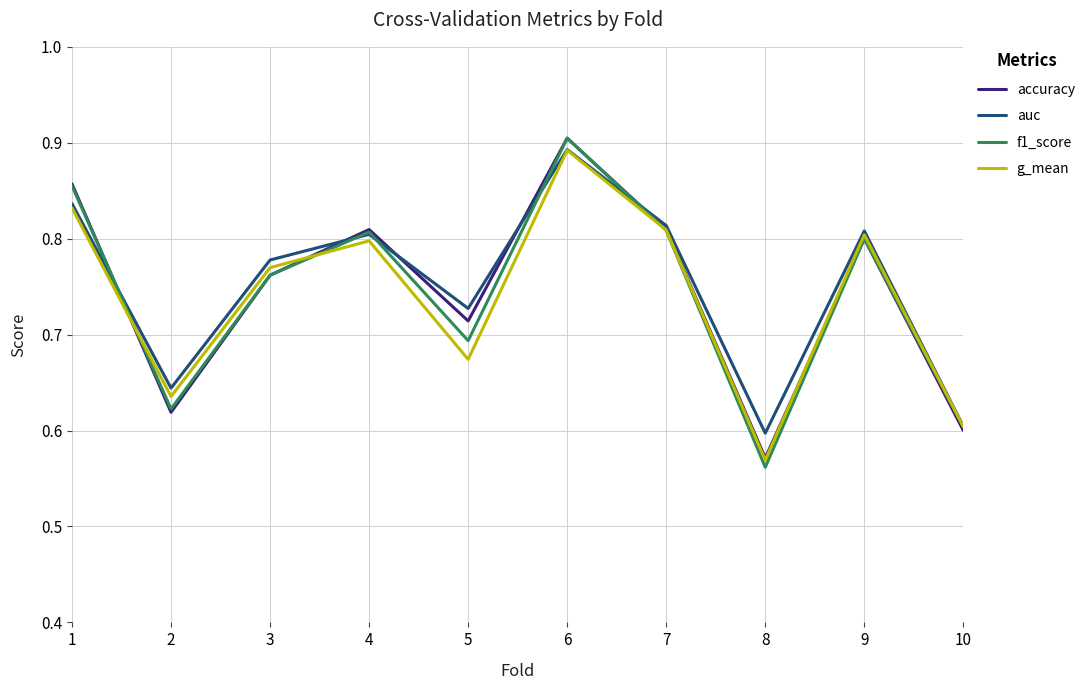

Does the chart have visible grid lines?

Yes